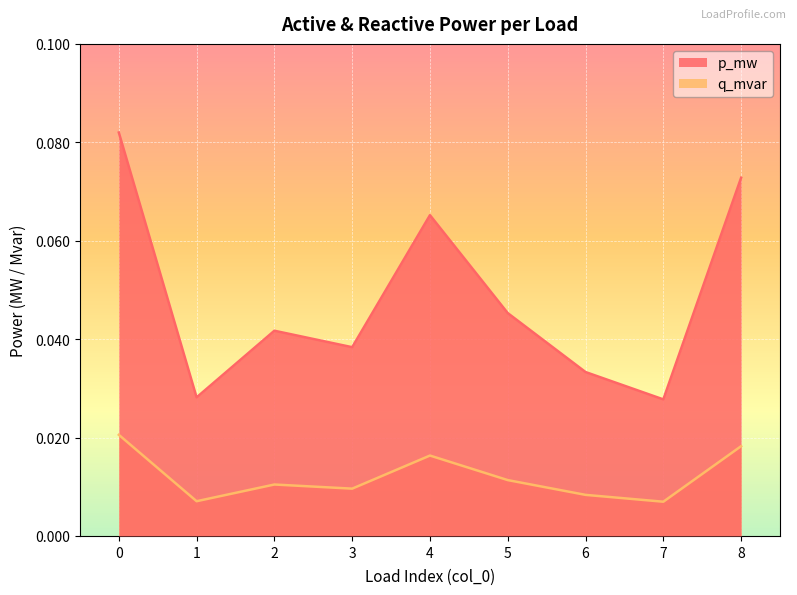

How many interior local peaks does the q_mvar series have?

2